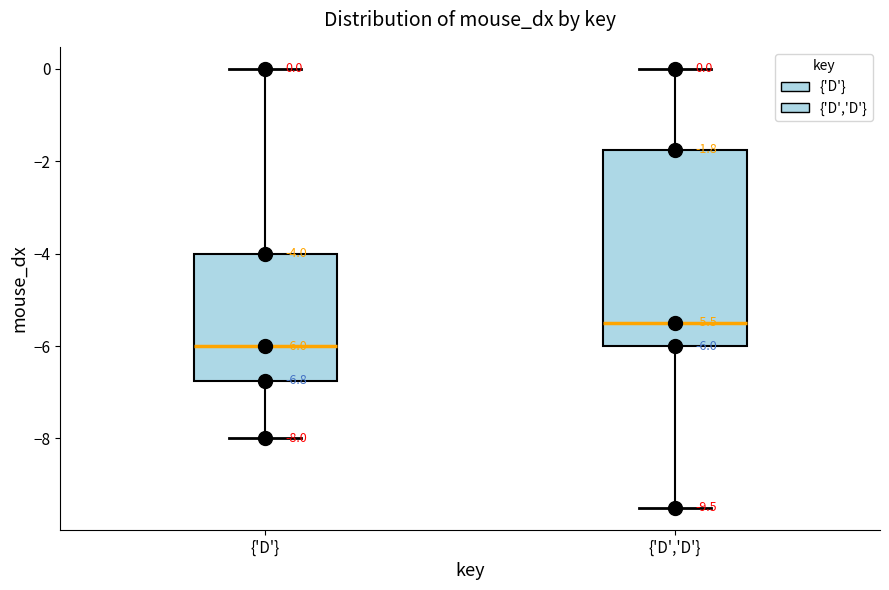

Which box has the highest median line?

{'D','D'}